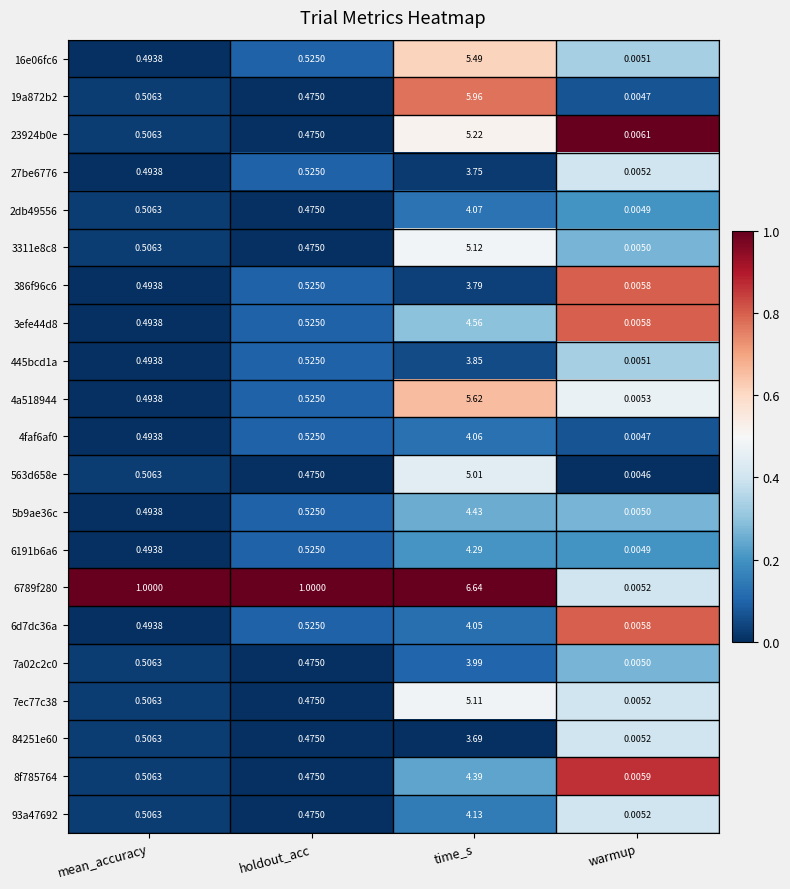

At which label does 7ec77c38 reach its minimum?

warmup